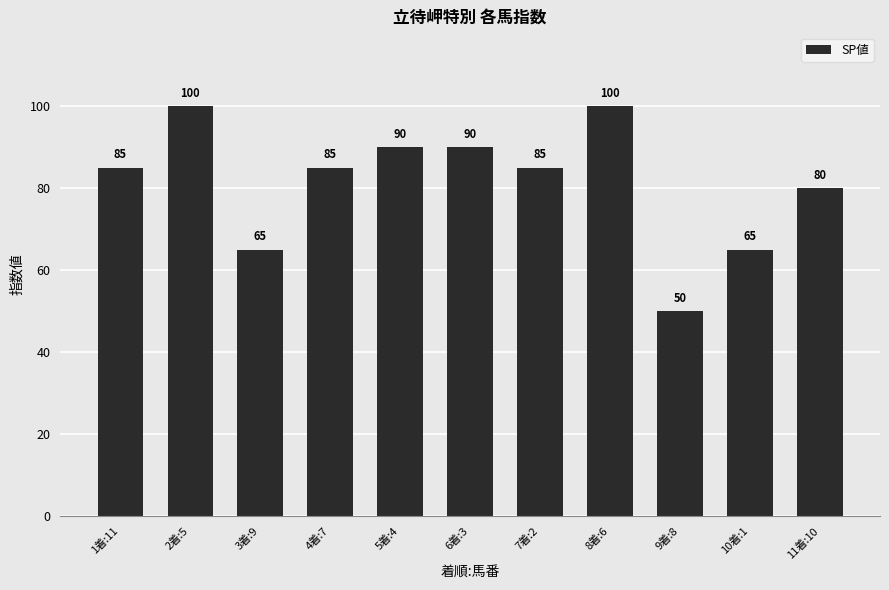

Read the value at 2着:5, to the nearest 10.

100